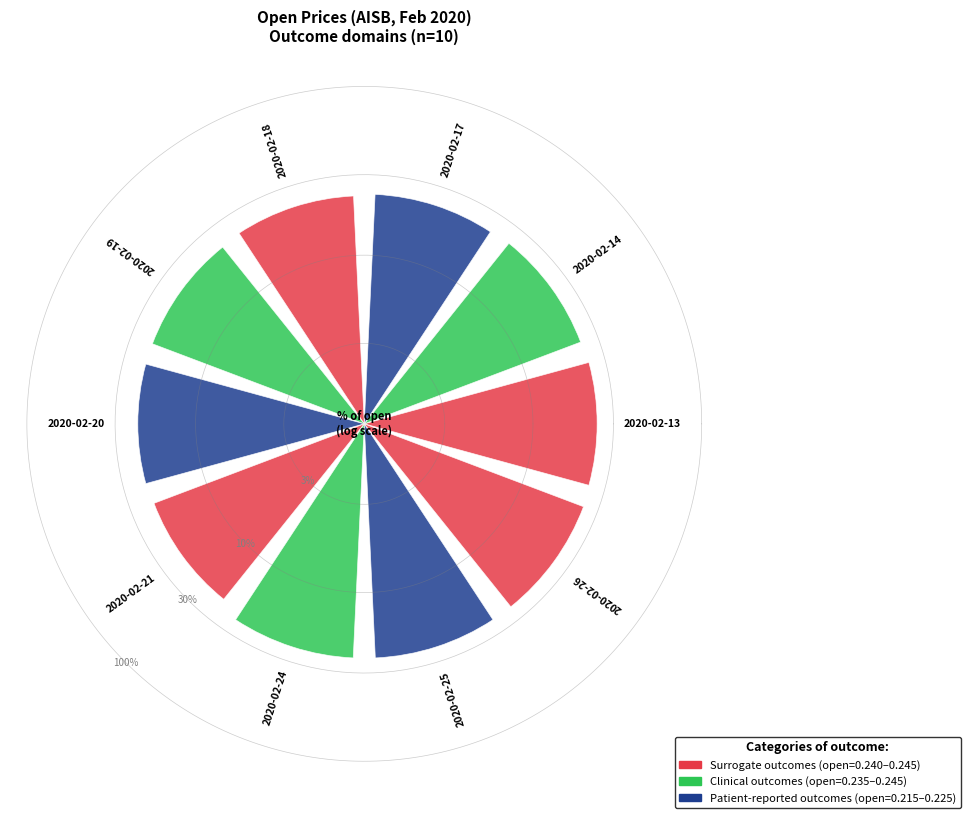

Are the bars horizontal?

No